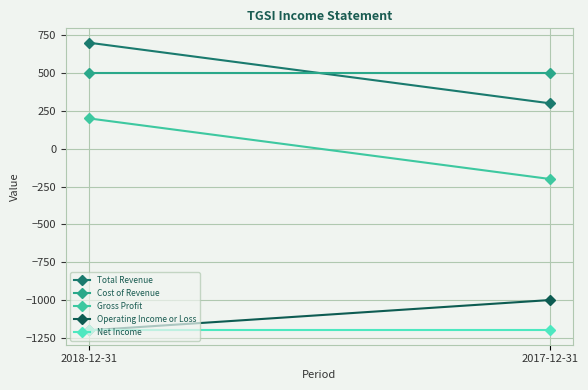

Is the value of Total Revenue at 2018-12-31 greater than the value of Cost of Revenue at 2017-12-31?

Yes